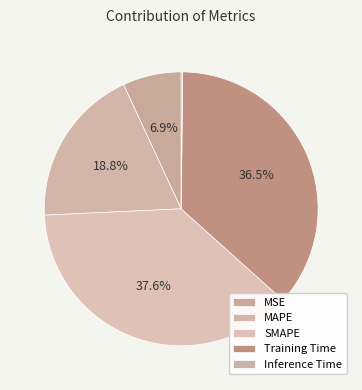

True or false: MAPE accounts for 4% of the total.

False